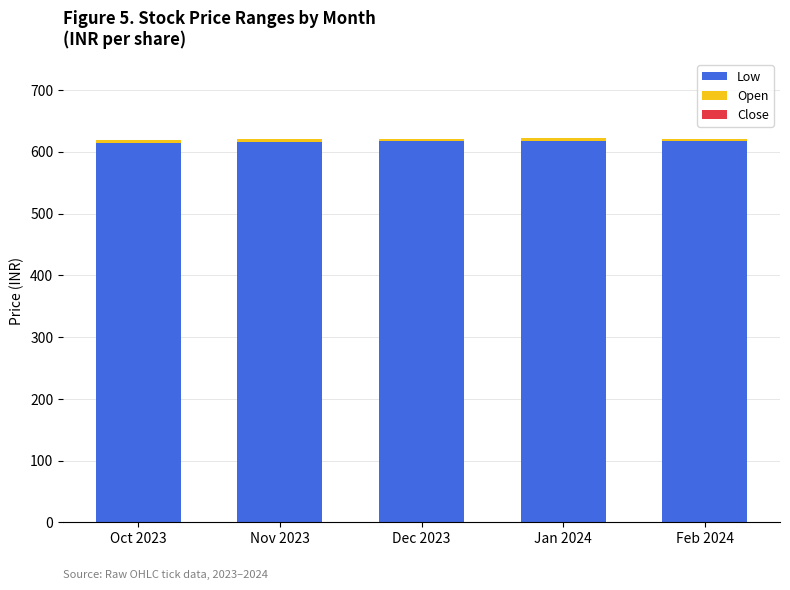

The Low series shows 617.5 at Dec 2023. True or false?

True